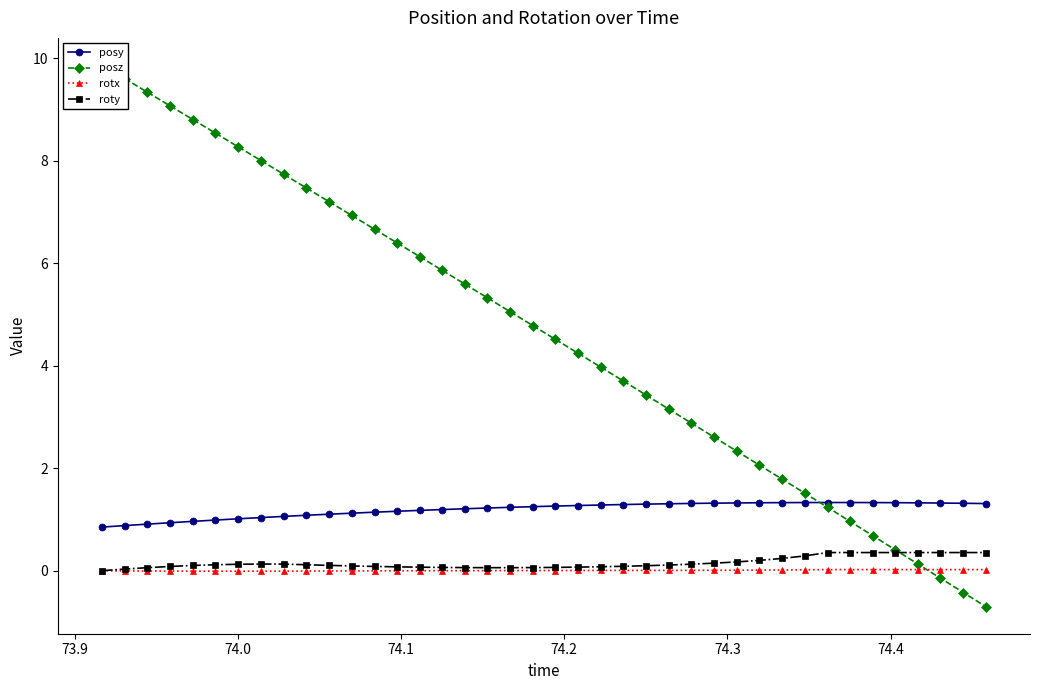

What is the greatest value displayed?

9.9